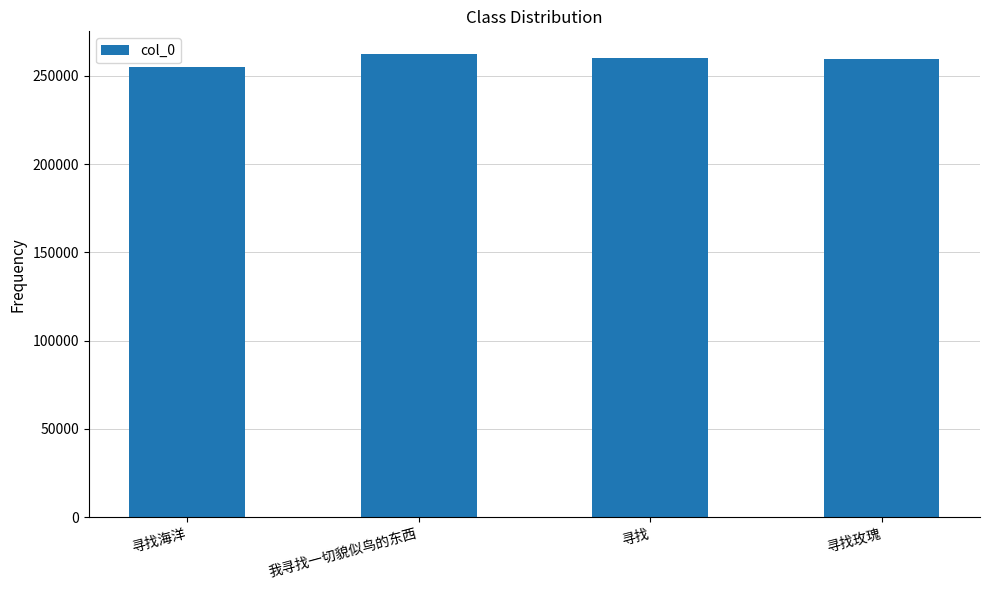

What is the value of the 3rd bar from the left?

260290